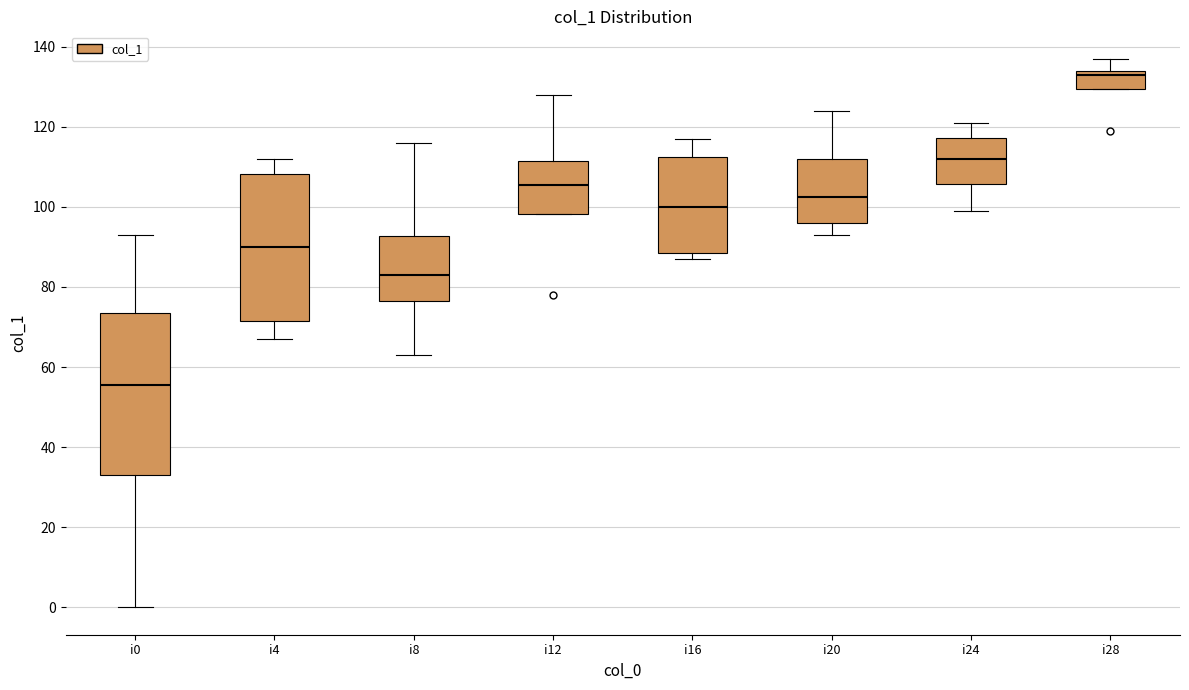

Reading left to right, transcribe this box plot: for each box, give where its median line is, the range the box spans, and where its two whiskers end, as read against the y-axis. The values are not printed on the chart, so give them approximately, as read against the axis.

i0: median 56, box 34 to 74, whiskers 0 to 94
i4: median 90, box 72 to 108, whiskers 68 to 112
i8: median 84, box 76 to 92, whiskers 64 to 116
i12: median 106, box 98 to 112, whiskers 98 to 128
i16: median 100, box 88 to 112, whiskers 88 (just below the box's lower edge) to 118
i20: median 102, box 96 to 112, whiskers 94 to 124
i24: median 112, box 106 to 118, whiskers 100 to 122
i28: median 134 (just below the box's upper edge), box 130 to 134, whiskers 130 to 138